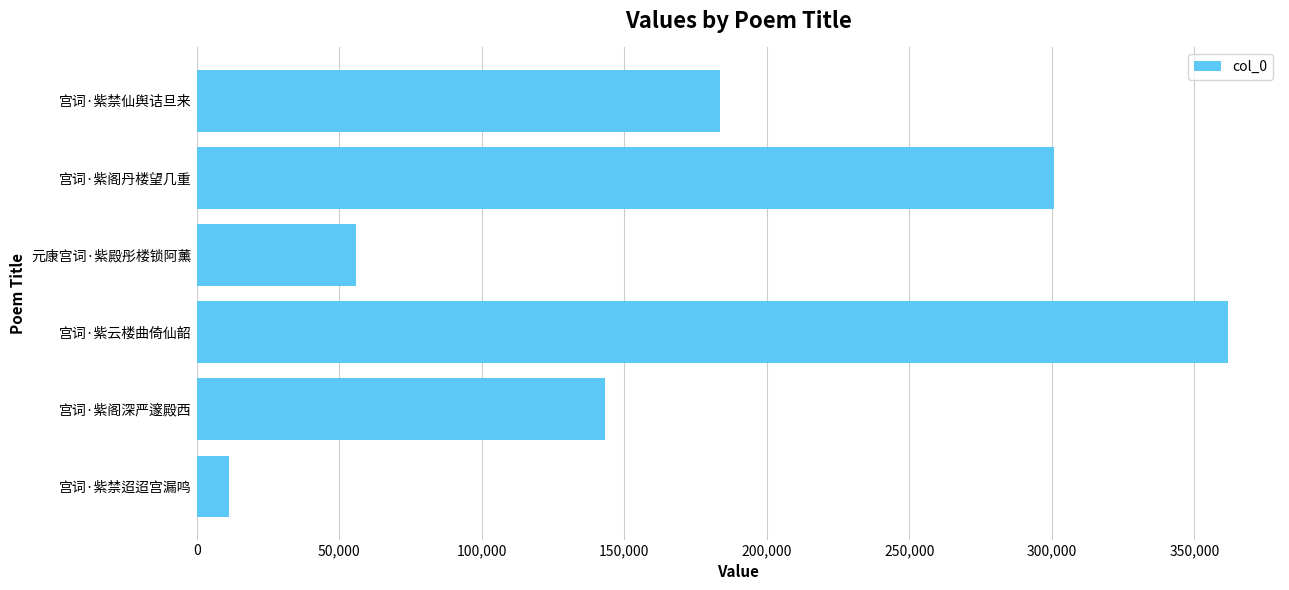

List the labels in order of value, smallest first.

宫词·紫禁迢迢宫漏鸣, 元康宫词·紫殿彤楼锁阿薰, 宫词·紫阁深严邃殿西, 宫词·紫禁仙舆诘旦来, 宫词·紫阁丹楼望几重, 宫词·紫云楼曲倚仙韶